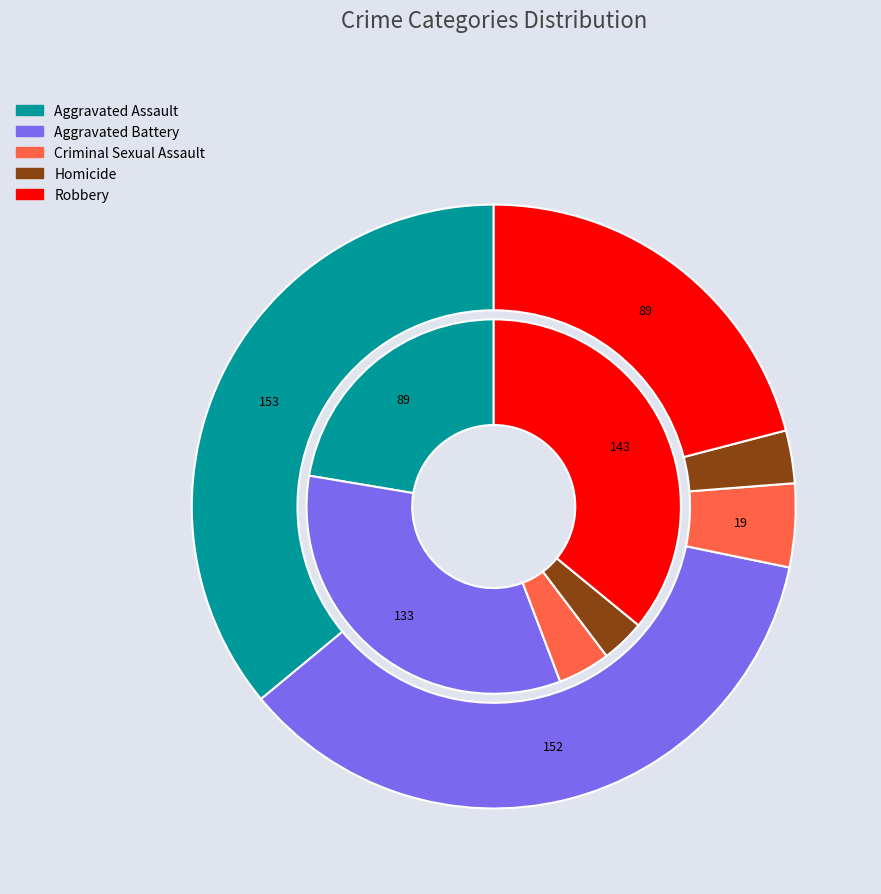

To the nearest percent, what is the combined percentage of Criminal Sexual Assault and Aggravated Battery?

38%